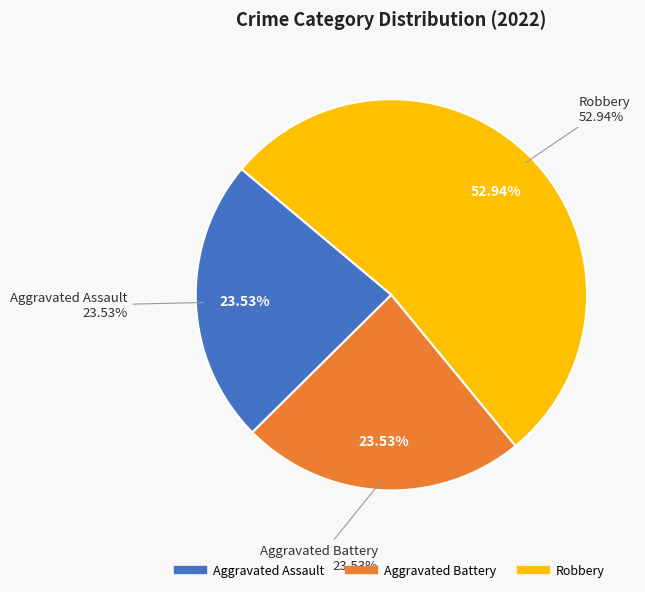

Count the number of slices in the pie.

4